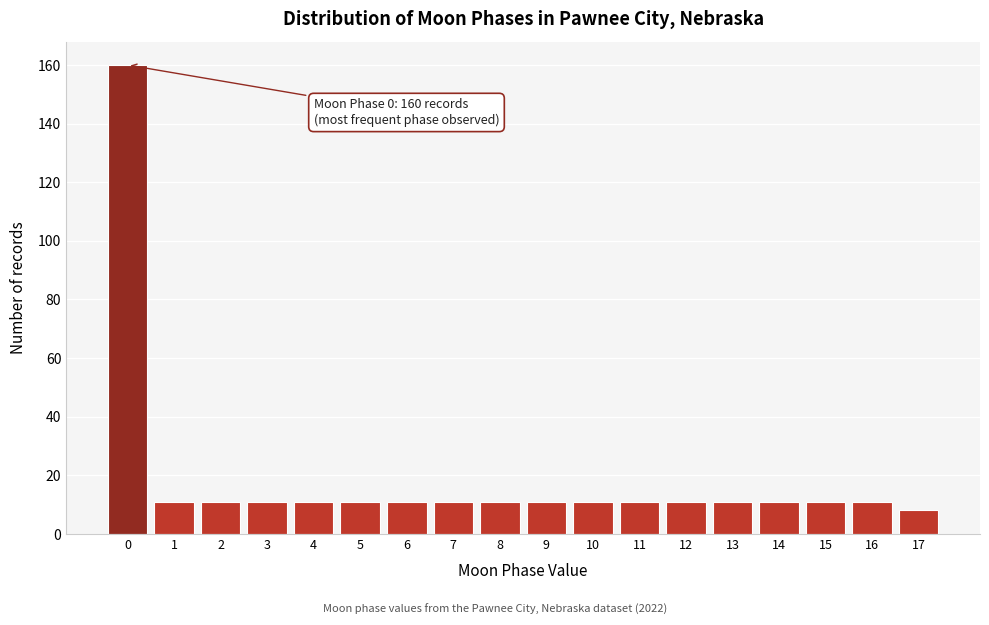

Reading left to right, transcribe all the data shown in this chart.

160	11	11	11	11	11	11	11	11	11	11	11	11	11	11	11	11	8